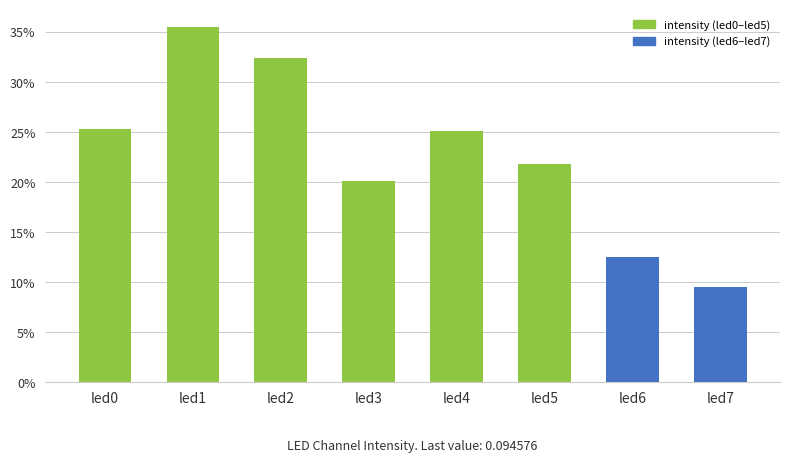

What is the maximum value shown in the chart?

0.4